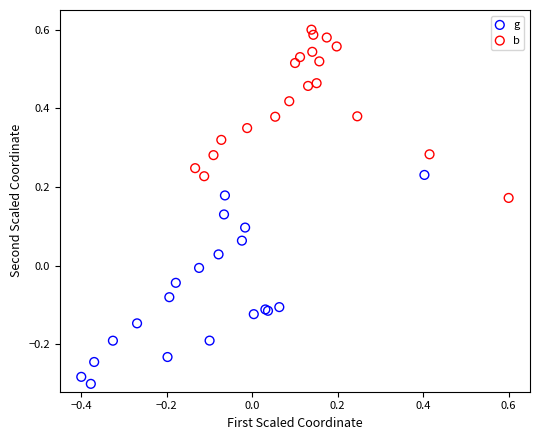

Which series contains the highest Y value?

b